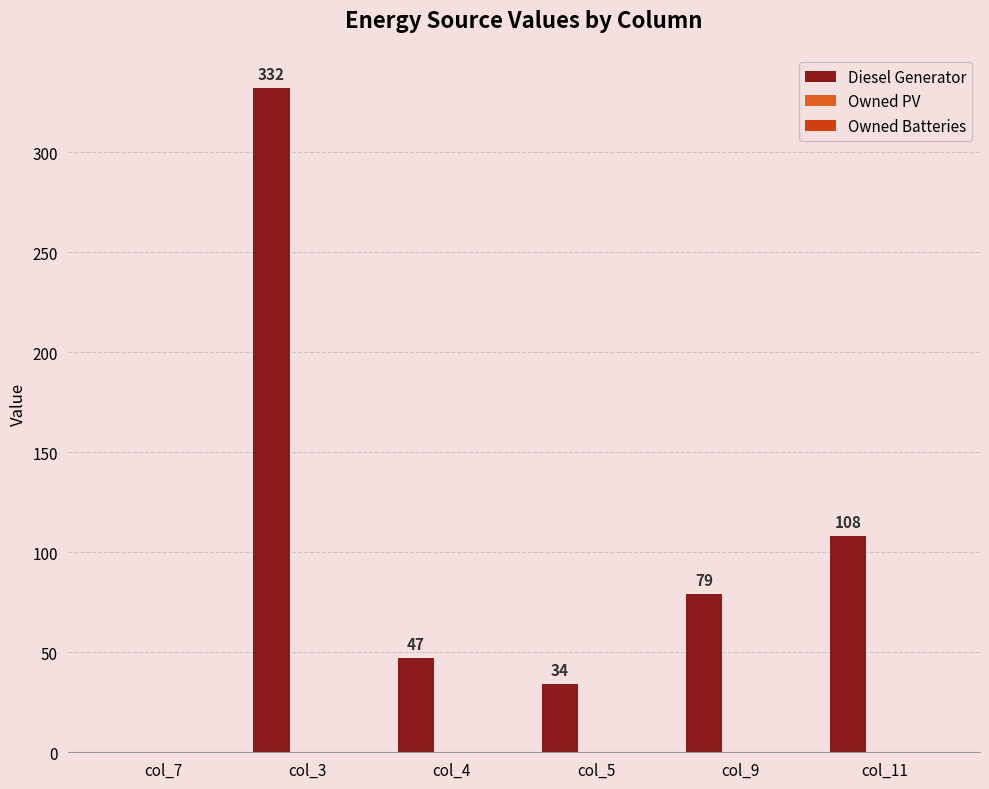

Count the number of categories in the chart.

6